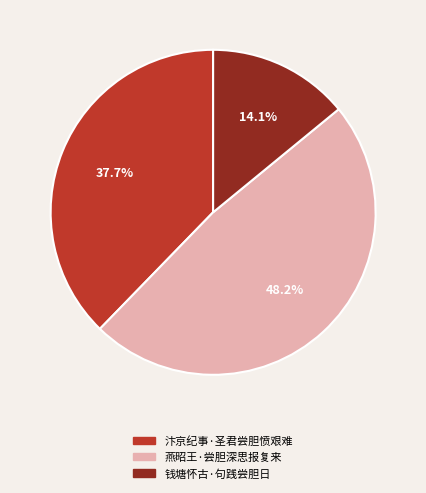

Does any single category account for the majority?

No